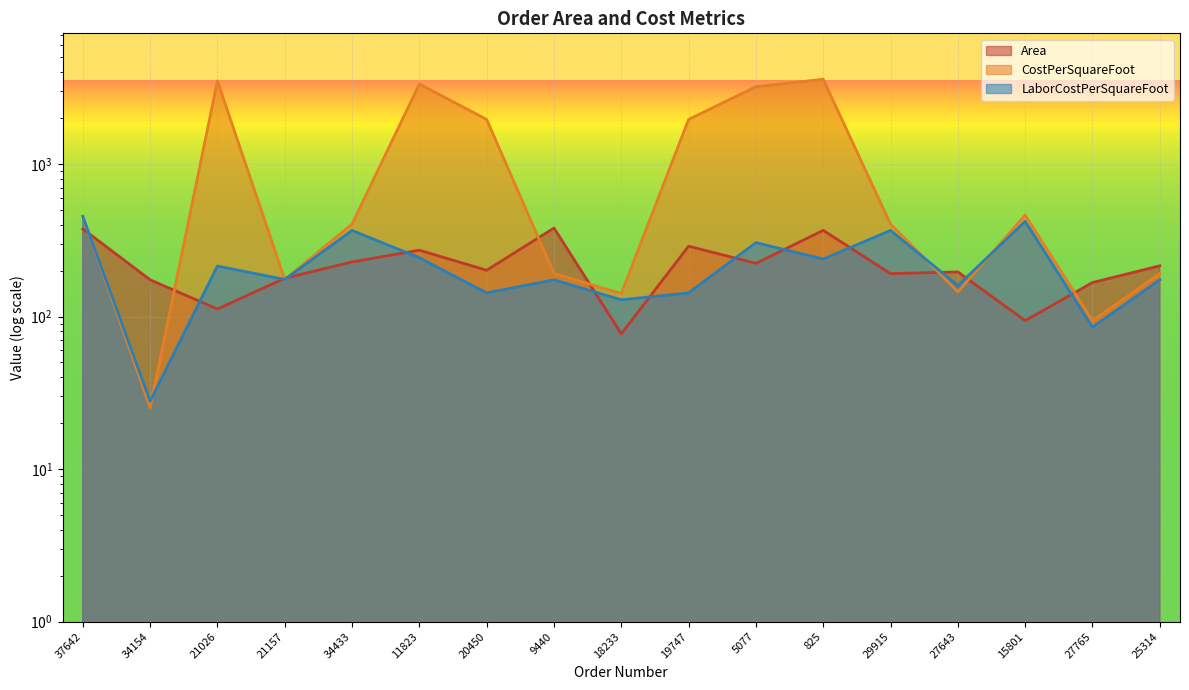

Rank the series by their maximum value, from lowest to highest.

Area, LaborCostPerSquareFoot, CostPerSquareFoot